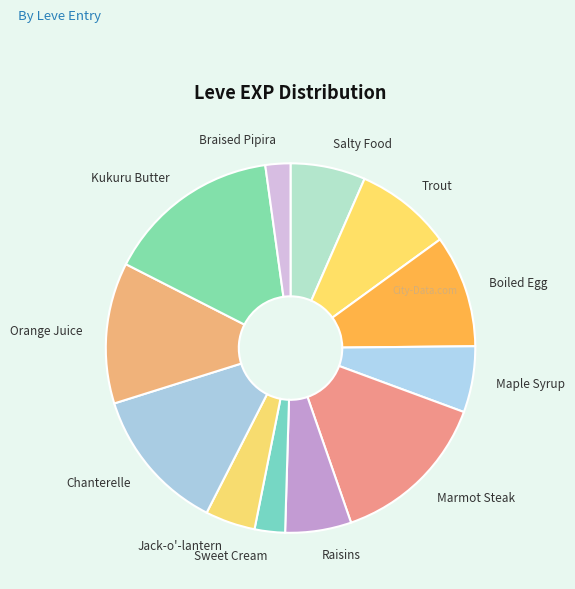

Do Marmot Steak and Sweet Cream together represent more than half of the pie?

No